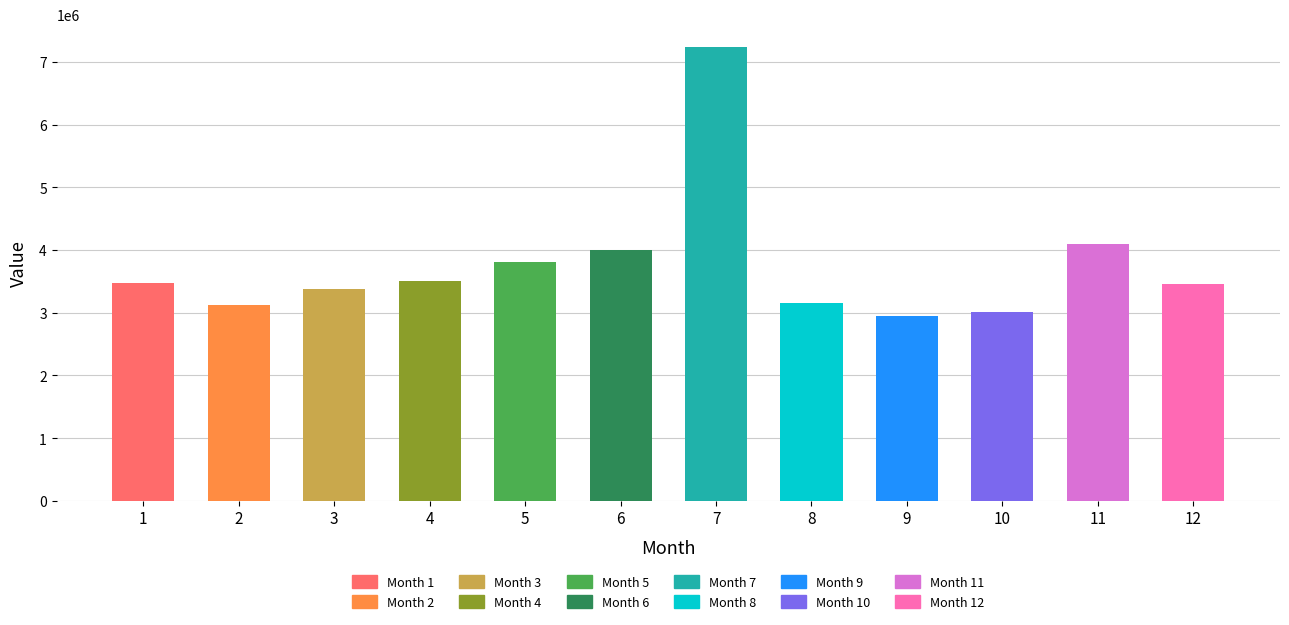

Approximately how many times larger is the value at 12 compared to 3?

1.0